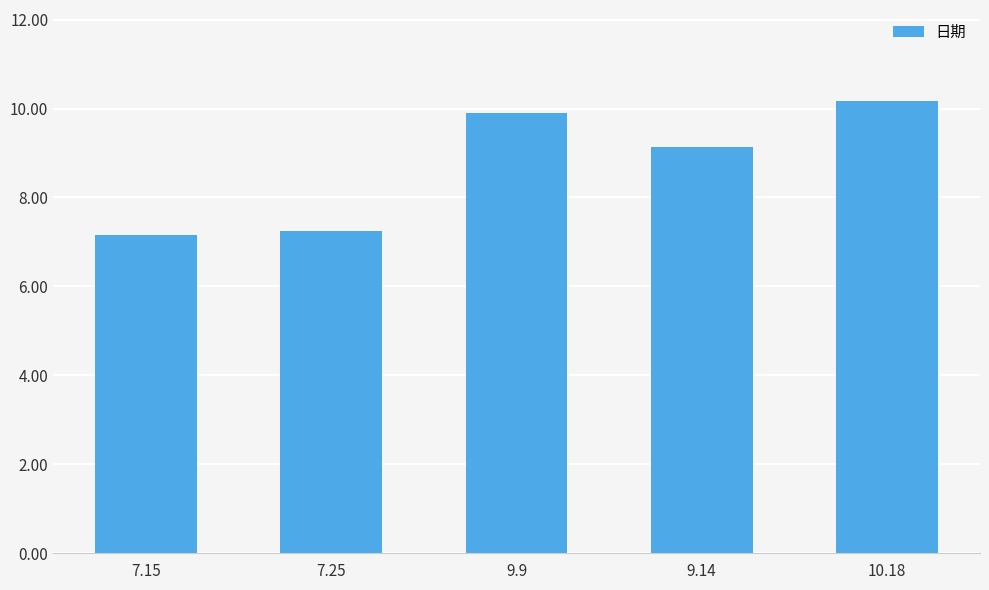

List the labels in order of value, largest first.

10.18, 9.9, 9.14, 7.25, 7.15